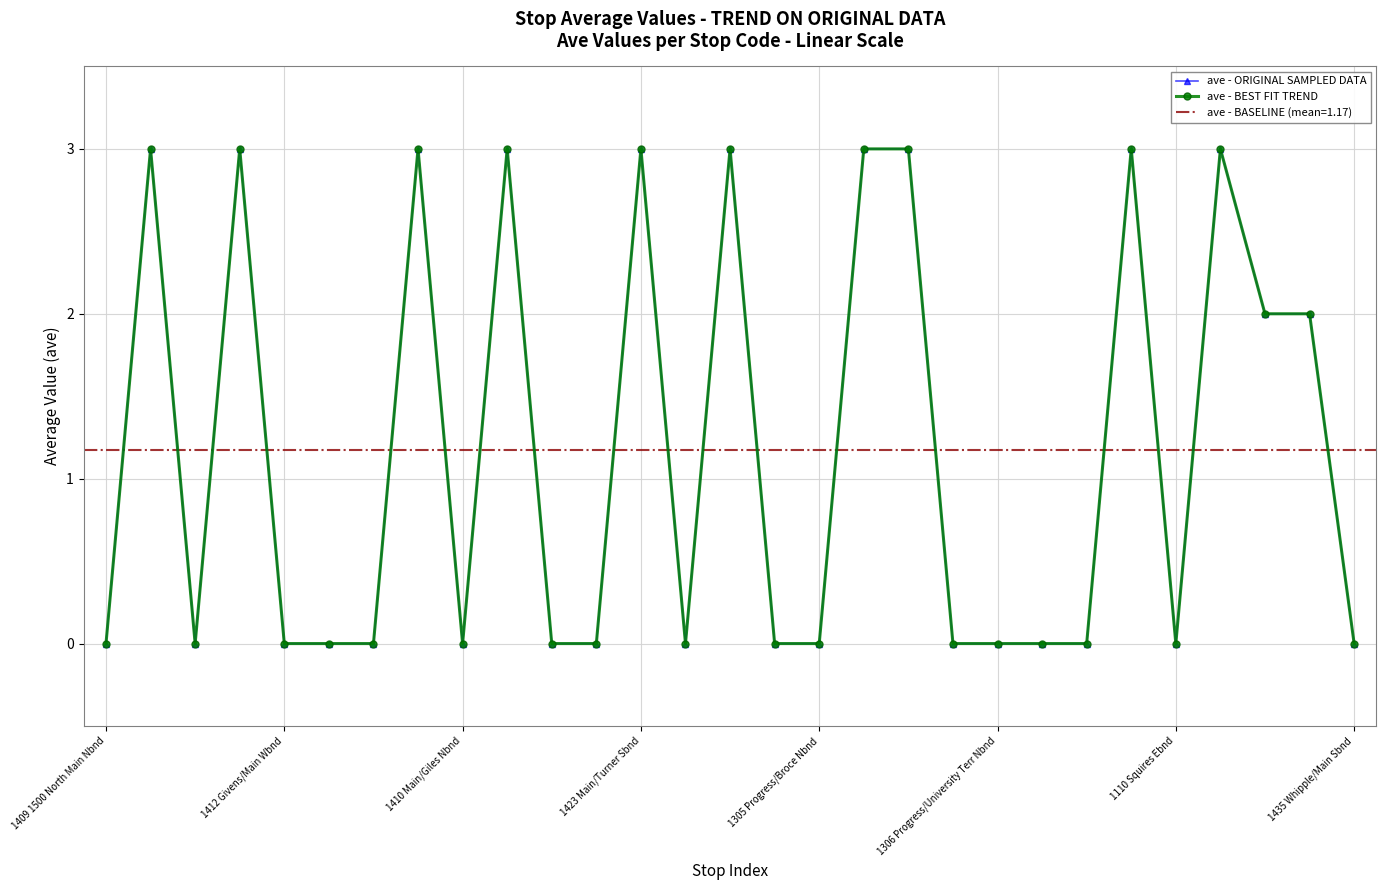

What is the difference between the maximum and minimum values in the ave - BEST FIT TREND series?

3